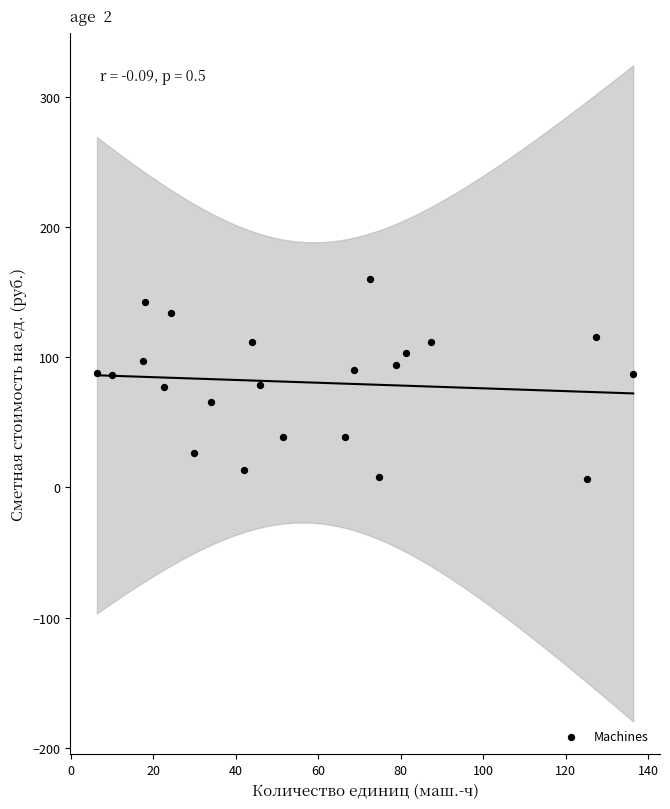

What is the range of X values (max minus min)?

130.0